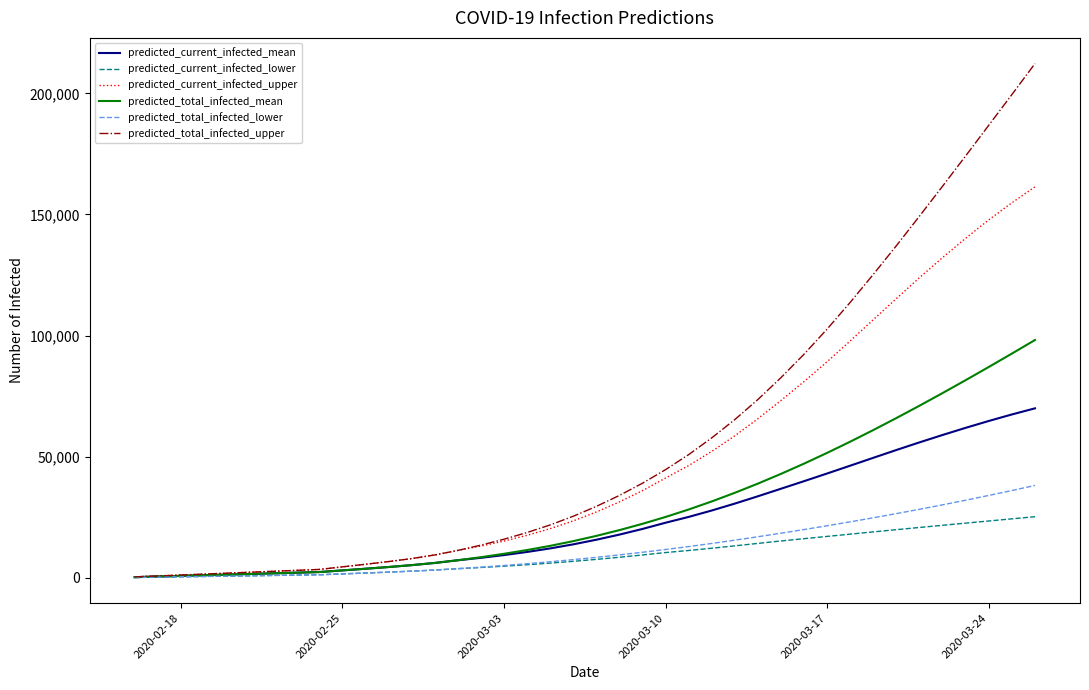

How many lines are shown in the chart?

6